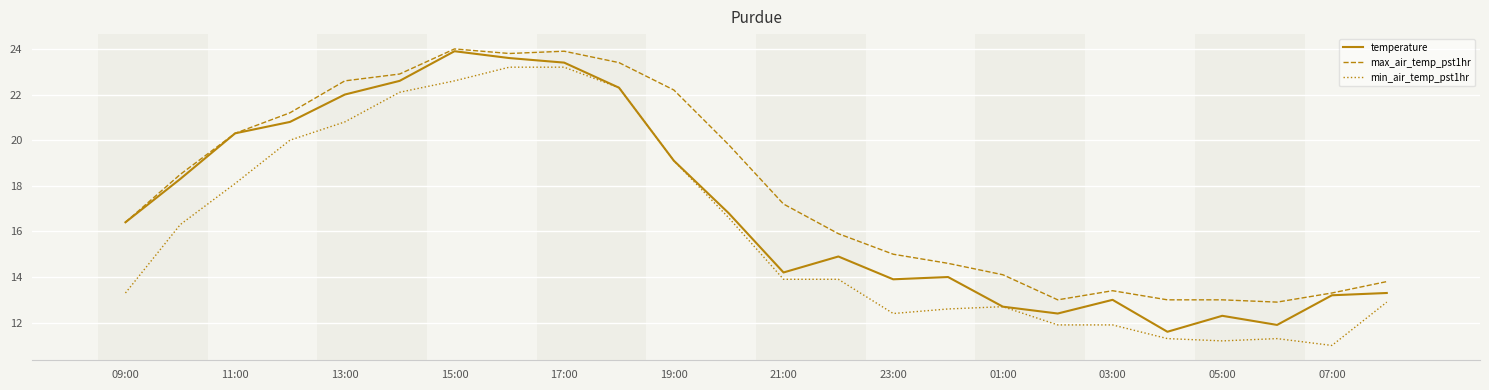

What are all the series names shown in the legend?

temperature, max_air_temp_pst1hr, min_air_temp_pst1hr